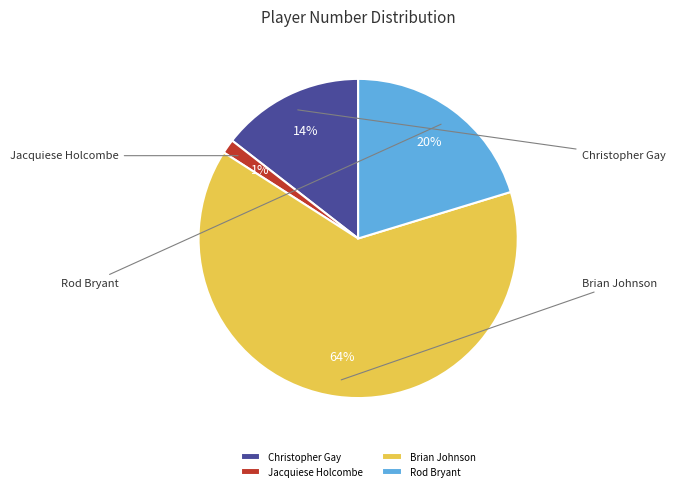

Which category has the smallest portion of the pie?

Jacquiese Holcombe